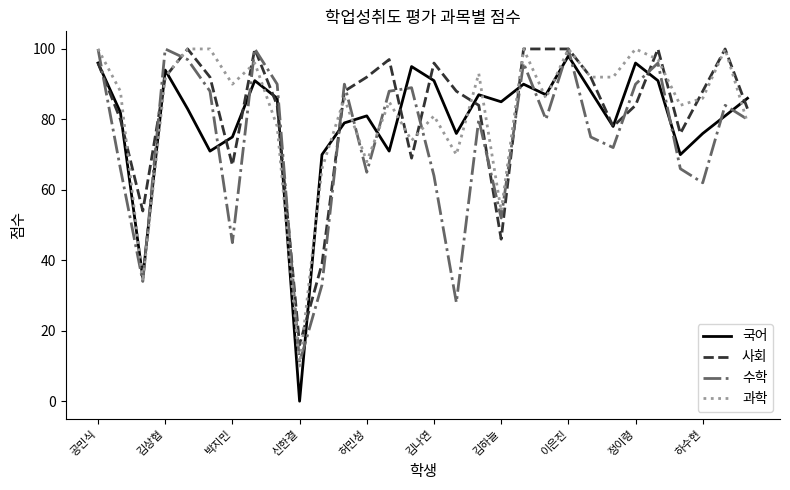

What is the greatest value displayed?

100